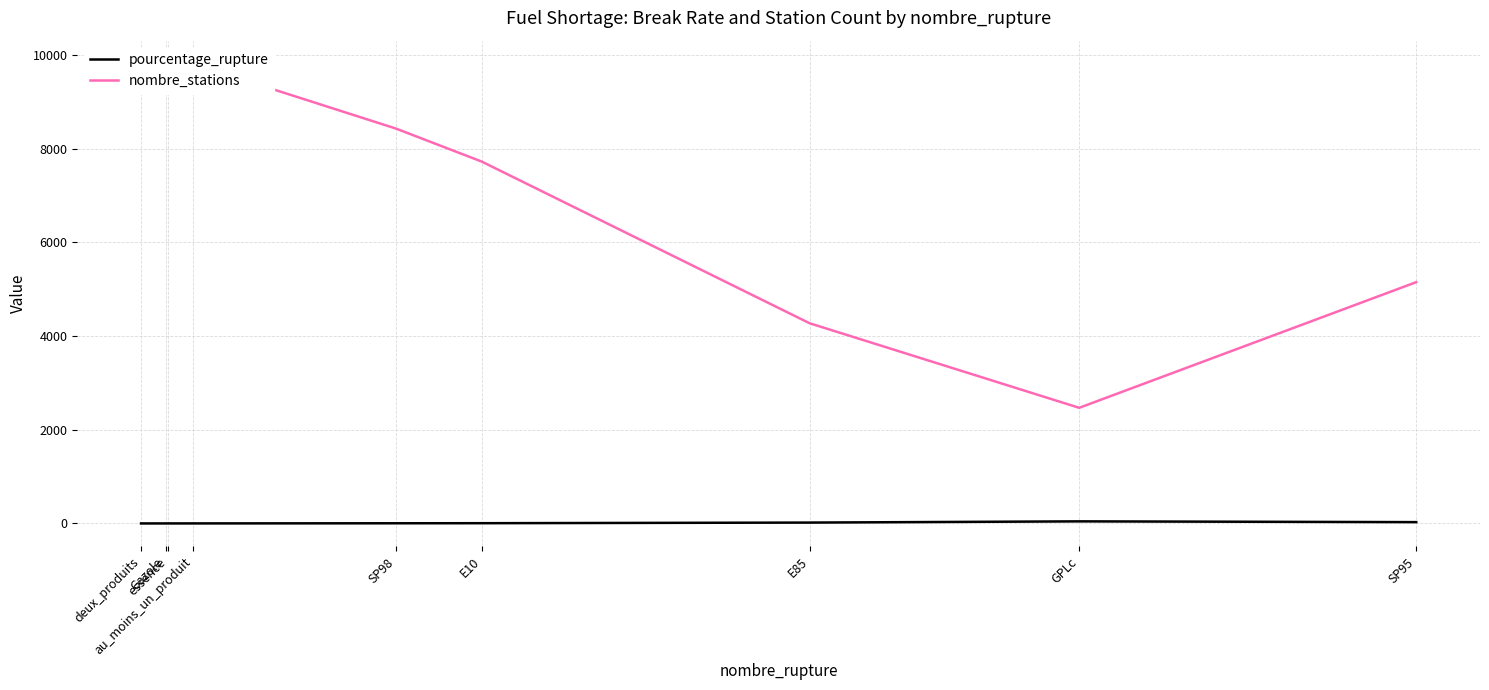

Between E85 and SP95, which series saw the biggest shift?

nombre_stations